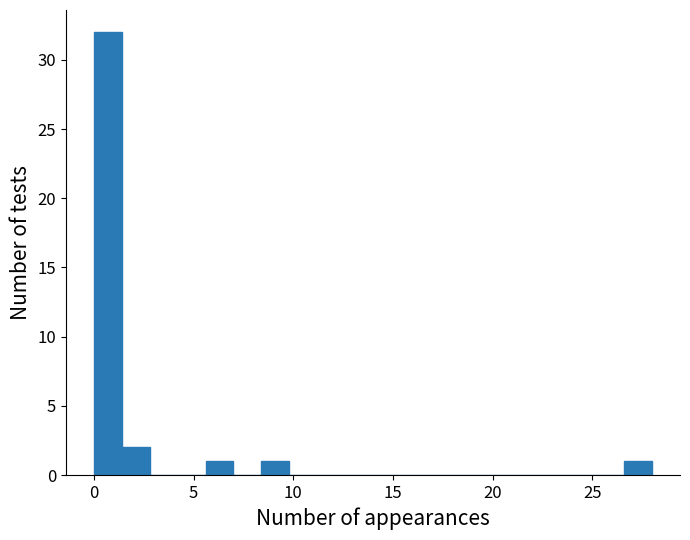

Read against the x-axis, roughly where is the centre of the tallest bar?

0.5